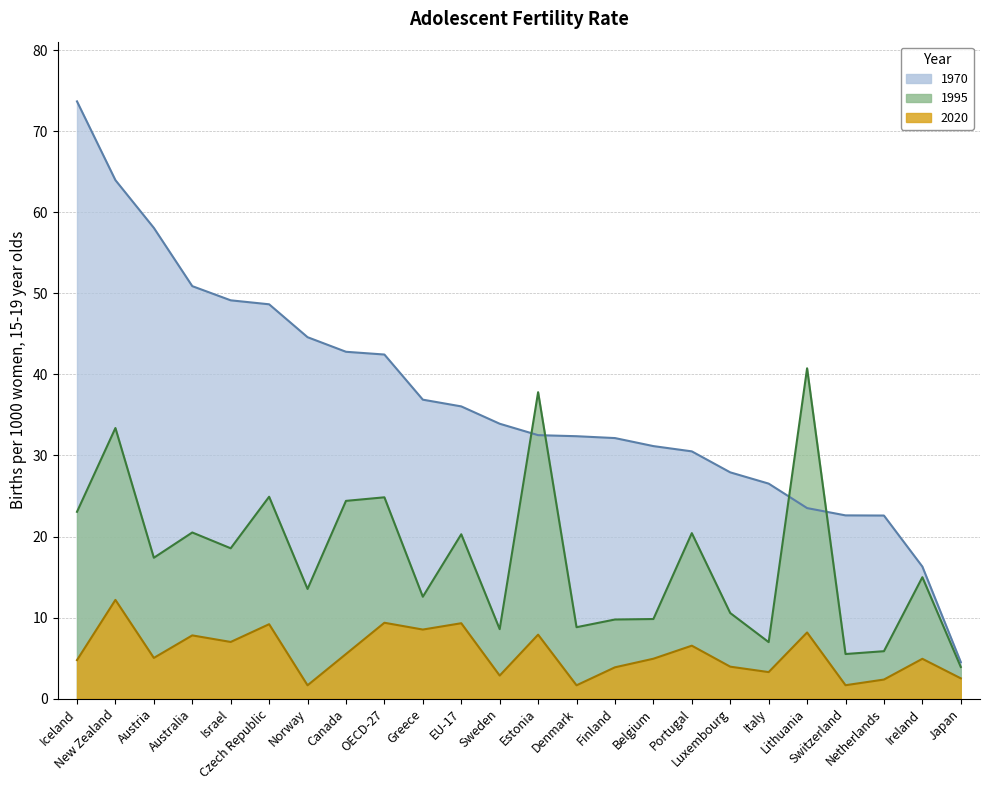

What is the total value across all series at Japan?

10.9